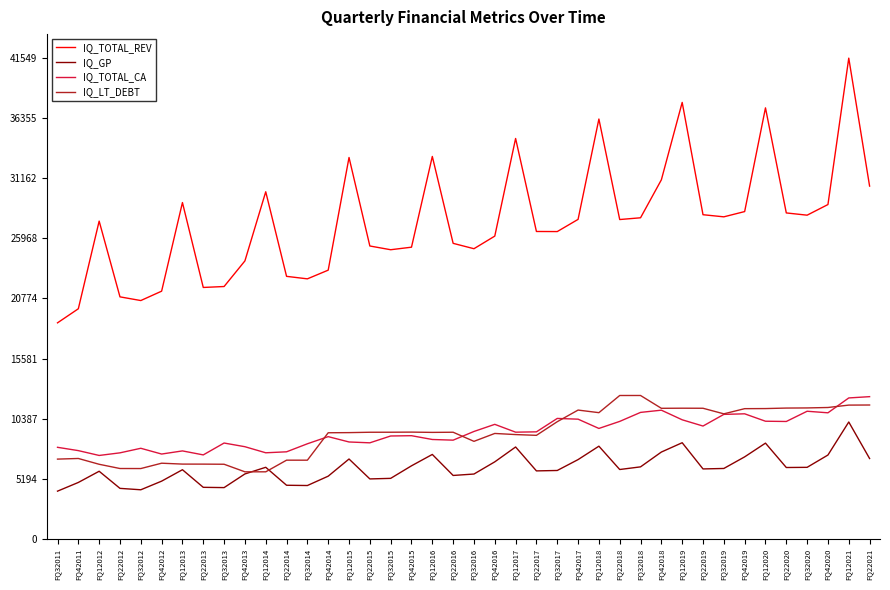

At which label does IQ_GP first exceed 6038?

FQ12014